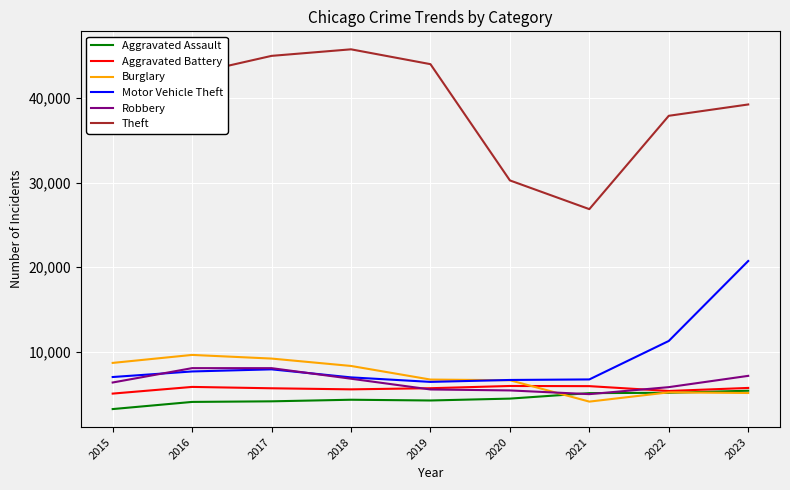

How many lines are shown in the chart?

6